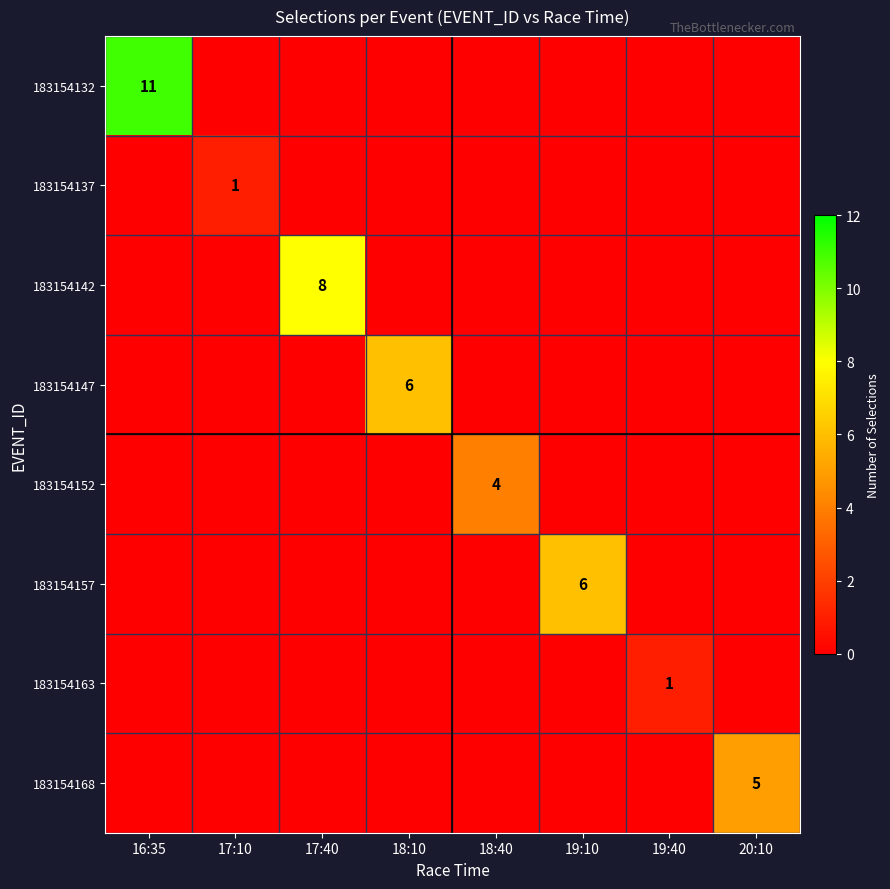

Is it true that 183154132 equals 0 at 19:40?

True